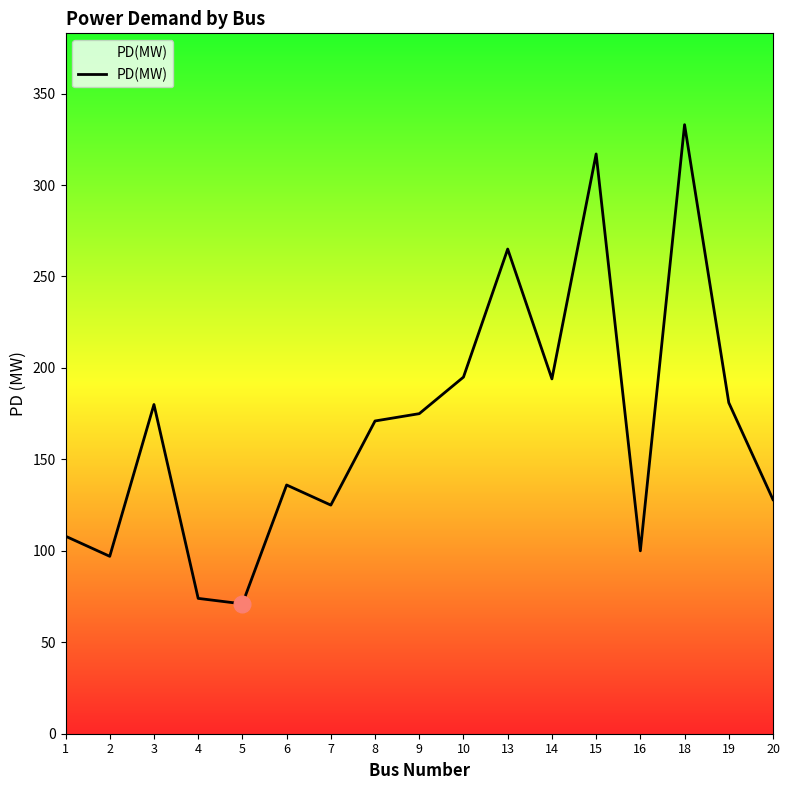

What is the approximate value at 8, to the nearest 10?

170